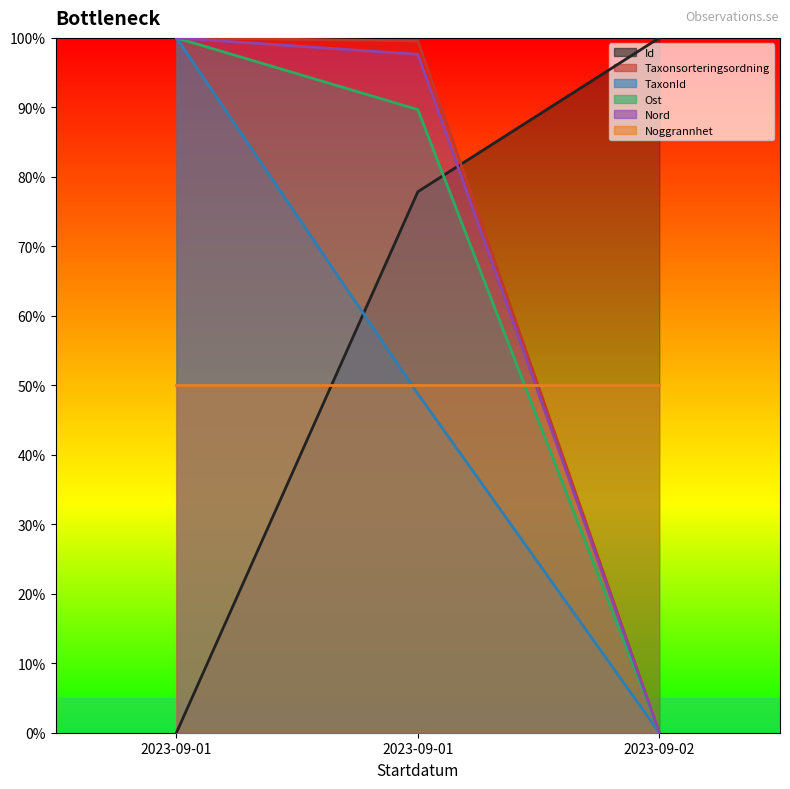

At which label does Taxonsorteringsordning reach its peak?

2023-09-01